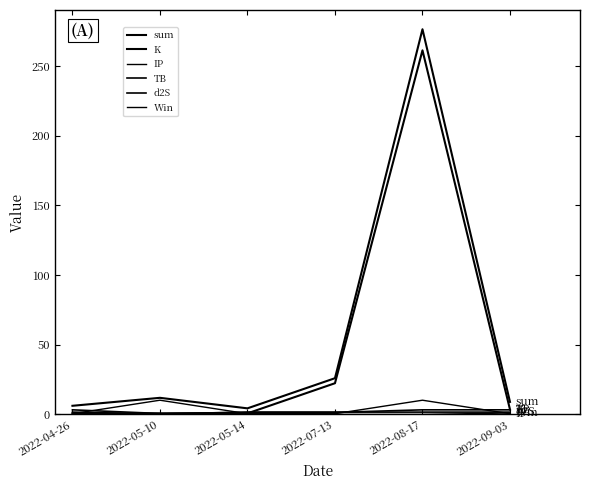

Does the chart have visible grid lines?

No